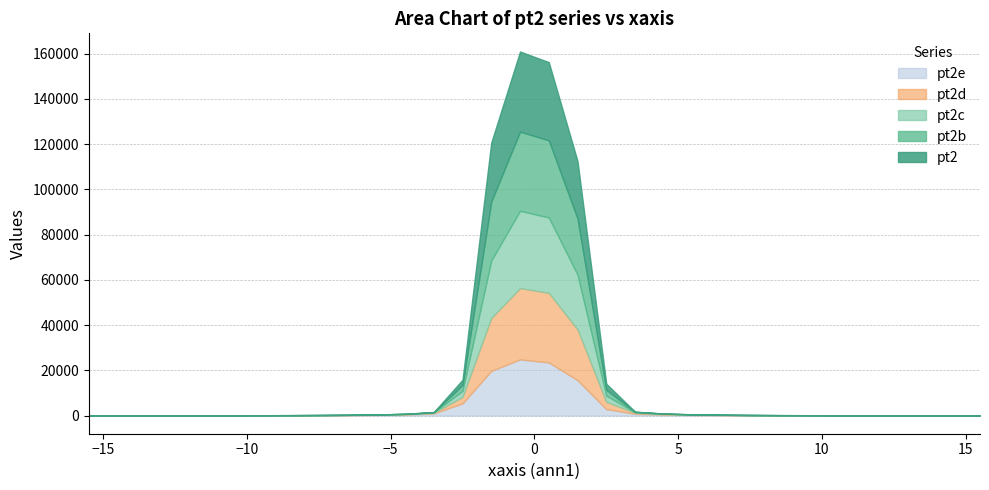

Rank the categories by pt2 value from lowest to highest.

-13.5, -11.5, 11.5, -15.5, -14.5, 10.5, 15.5, -12.5, -10.5, -9.5, -8.5, 12.5, -7.5, 13.5, 14.5, 9.5, 7.5, 8.5, -6.5, 6.5, -5.5, 5.5, -4.5, 4.5, -3.5, 3.5, -2.5, 2.5, 1.5, -1.5, 0.5, -0.5